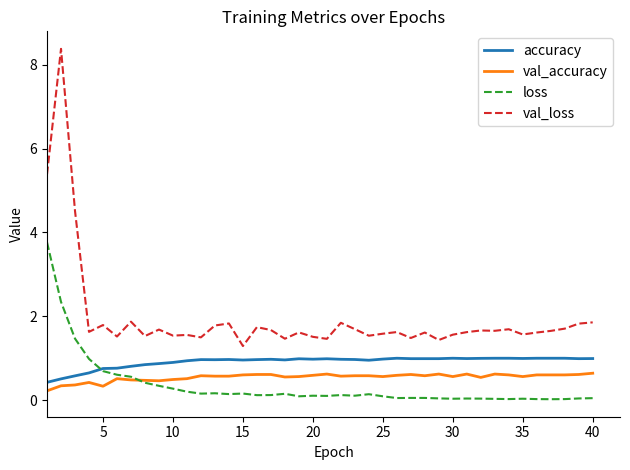

True or false: val_loss and loss intersect in this chart.

False